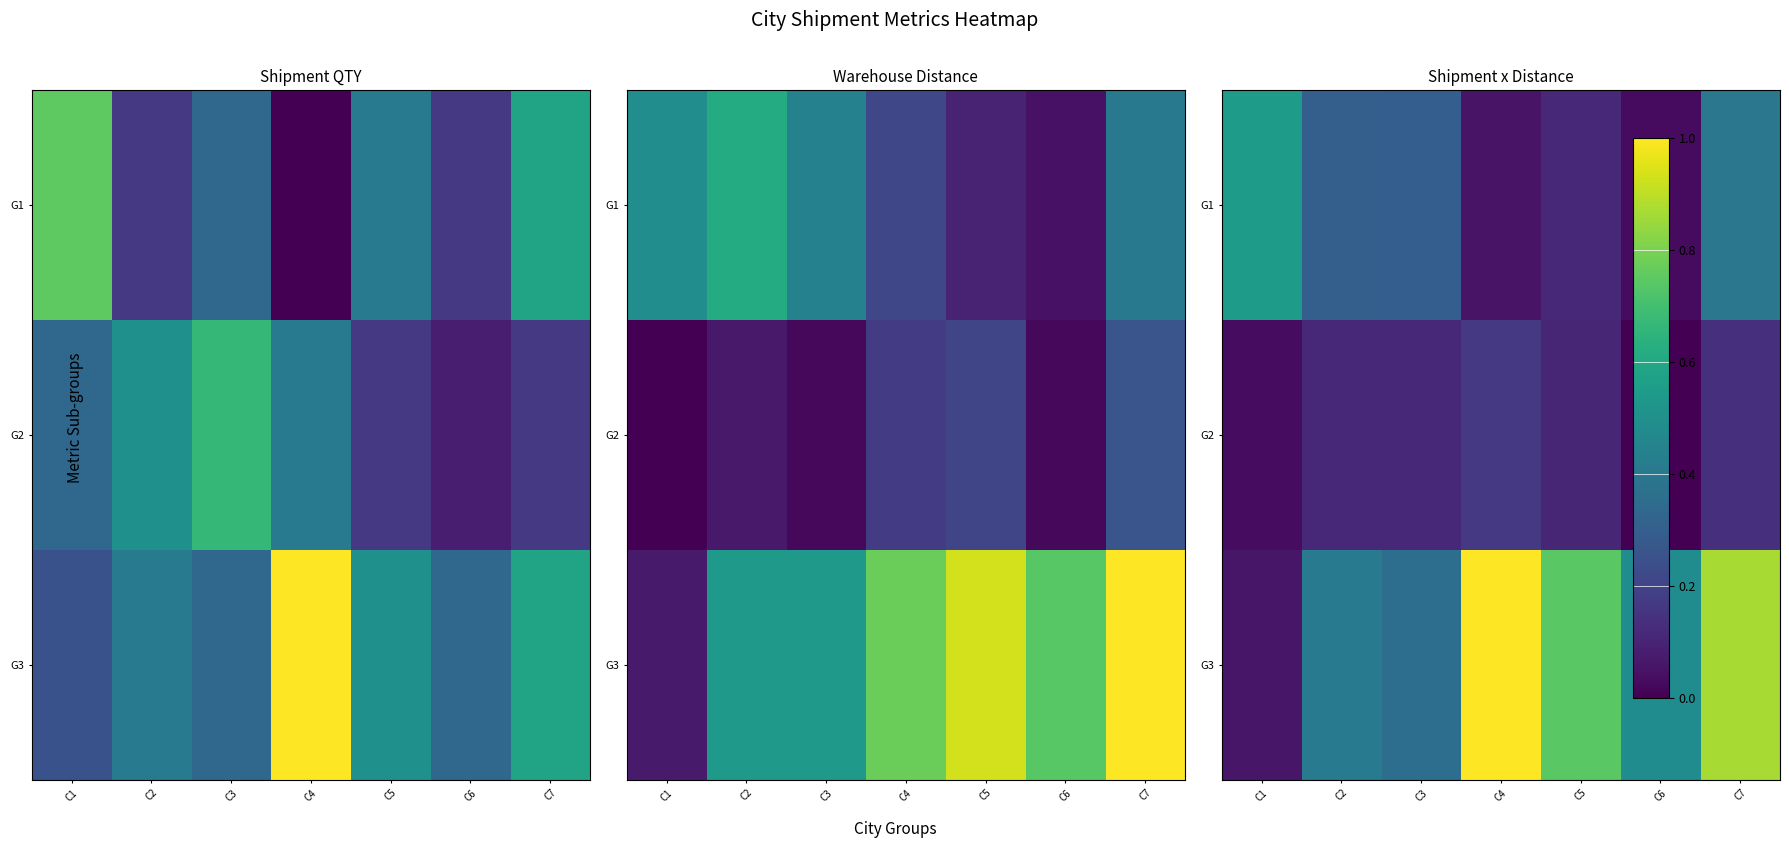

What is the average value of the G2 series?

0.1